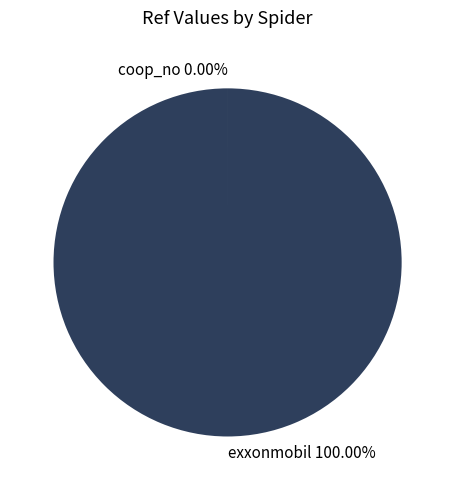

What is the majority slice?

exxonmobil